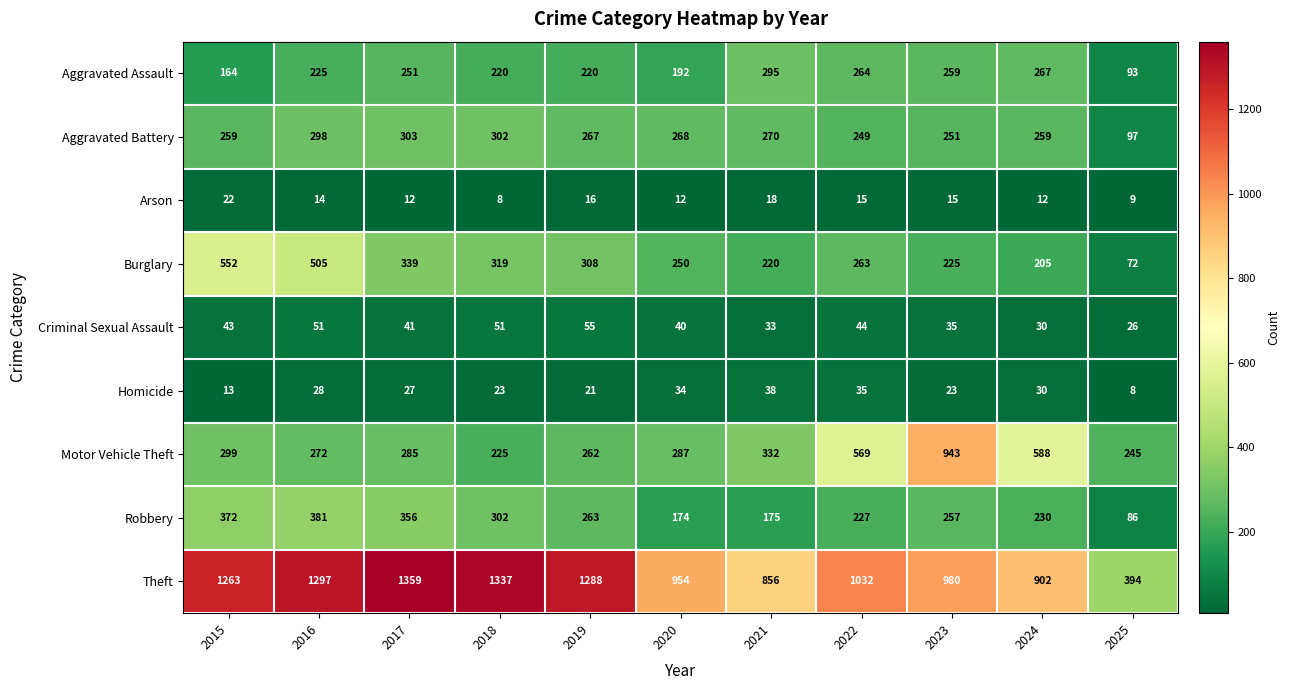

Count the number of categories in the chart.

11